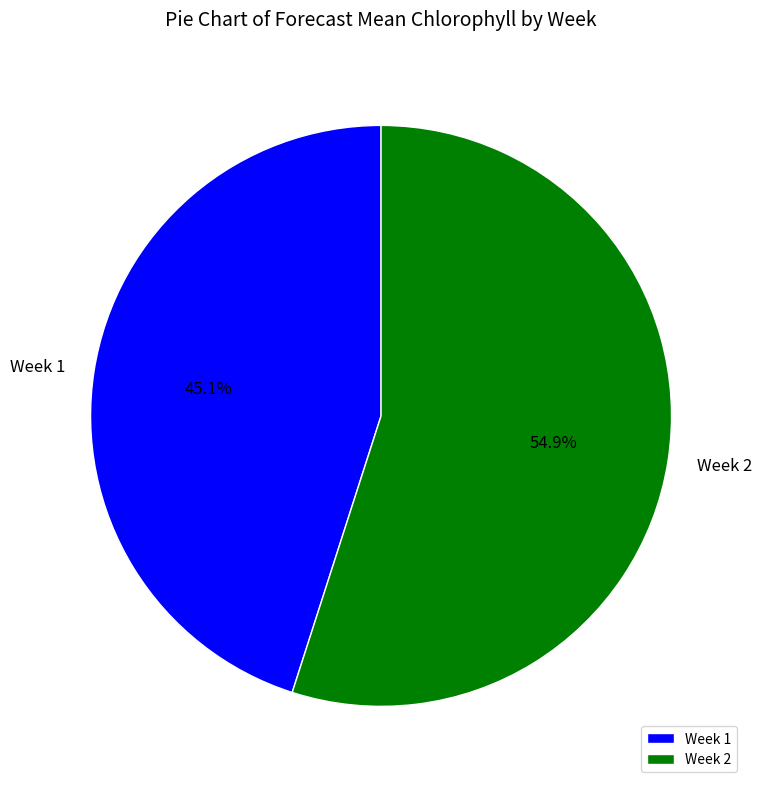

To the nearest percent, what is the average slice percentage?

50%